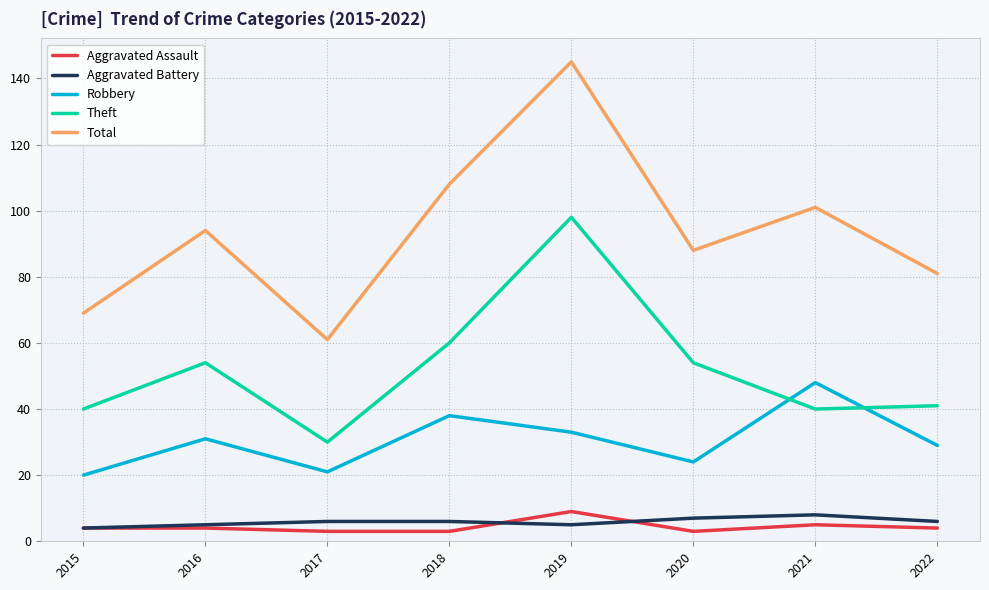

Reading right to left, list all the values displayed in this chart.

Aggravated Assault: 2022=4	2021=5	2020=3	2019=9	2018=3	2017=3	2016=4	2015=4
Aggravated Battery: 2022=6	2021=8	2020=7	2019=5	2018=6	2017=6	2016=5	2015=4
Robbery: 2022=29	2021=48	2020=24	2019=33	2018=38	2017=21	2016=31	2015=20
Theft: 2022=41	2021=40	2020=54	2019=98	2018=60	2017=30	2016=54	2015=40
Total: 2022=81	2021=101	2020=88	2019=145	2018=108	2017=61	2016=94	2015=69